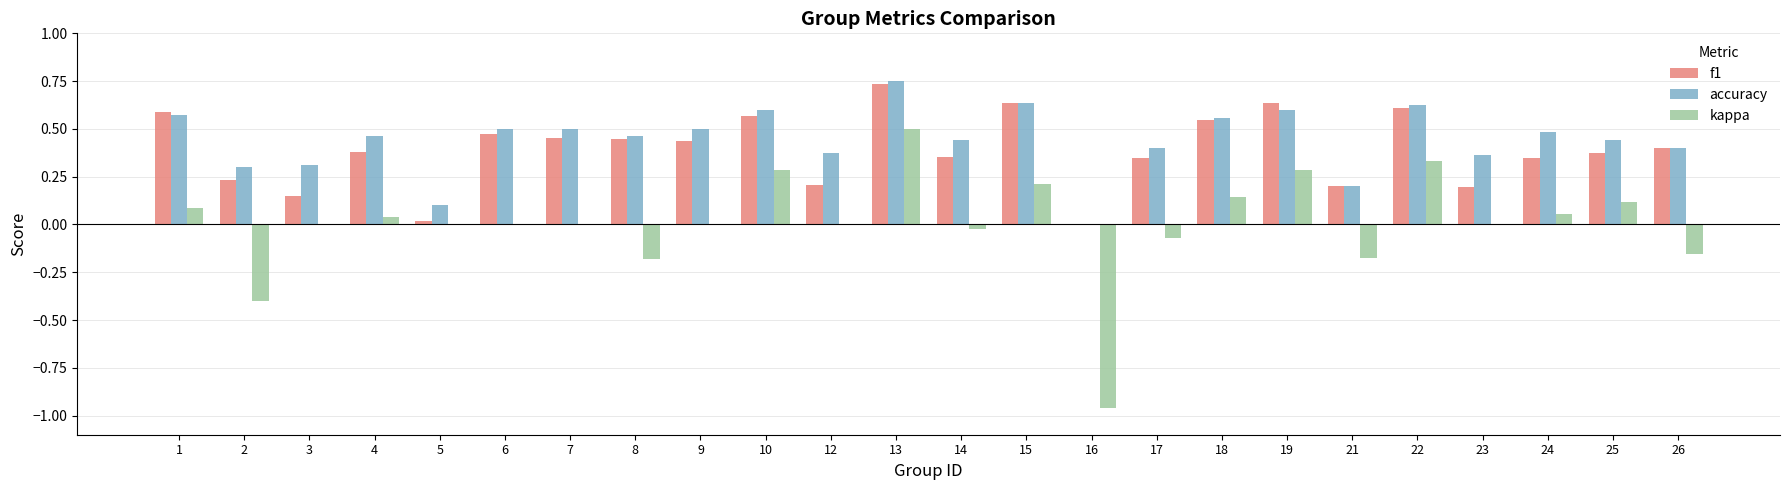

What is the sum of the f1 values at 17 and 1?

0.9